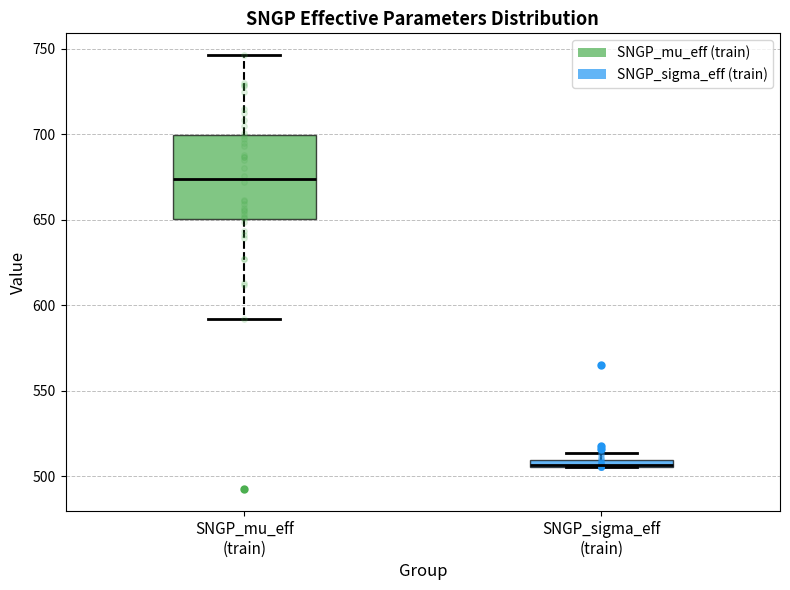

Which box is the tallest, from its lower edge to its upper edge?

SNGP_mu_eff (train)